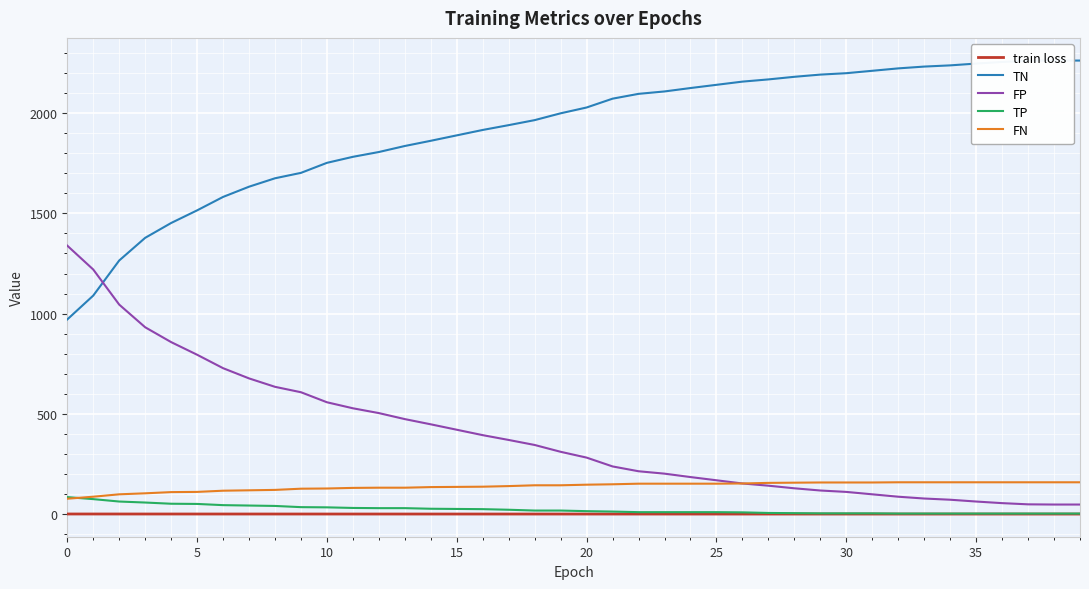

At how many categories does at least one series exceed 992?

40